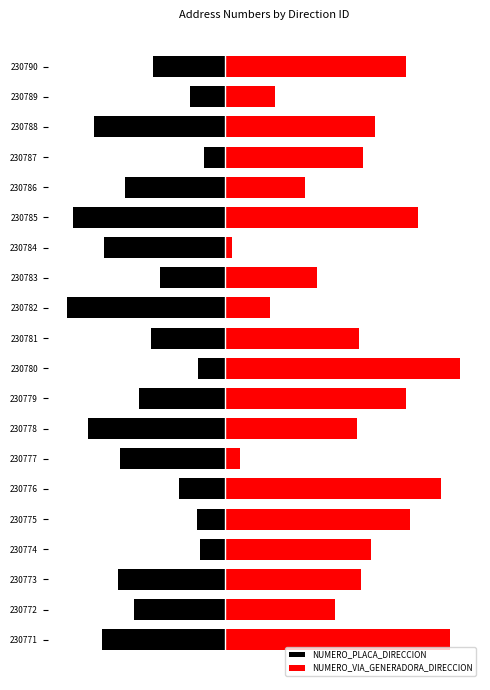

Is the value of NUMERO_VIA_GENERADORA_DIRECCION at 230778 greater than the value of NUMERO_PLACA_DIRECCION at 230771?

Yes